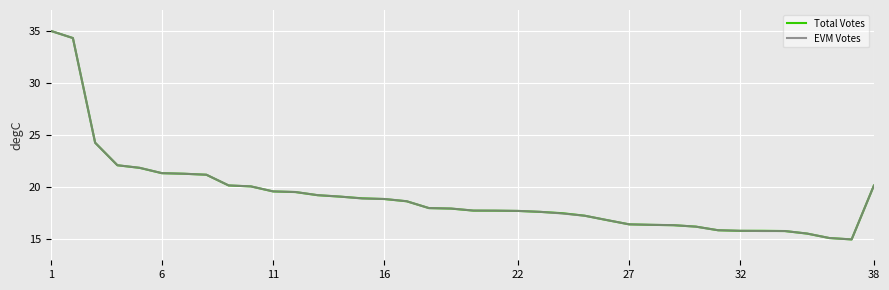

What is the difference between the second highest and minimum values in the Total Votes series?

19.3